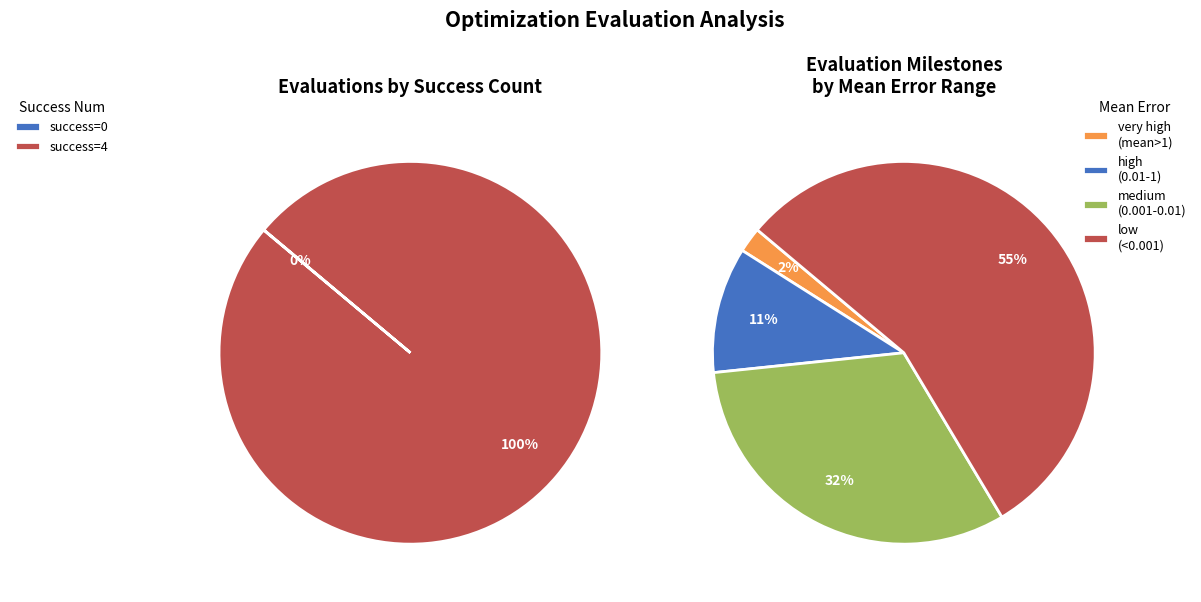

Does 0 account for over 50% of the chart?

No